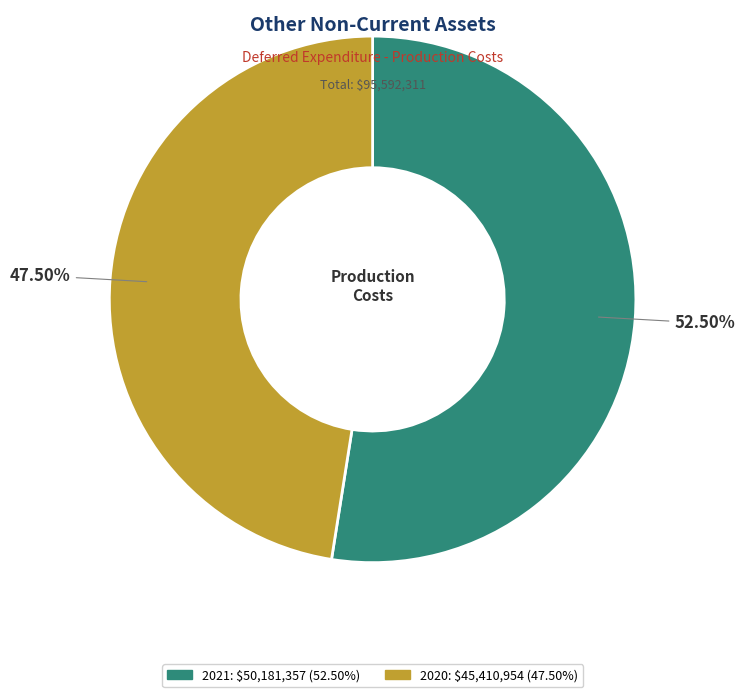

Does any single category account for the majority?

Yes